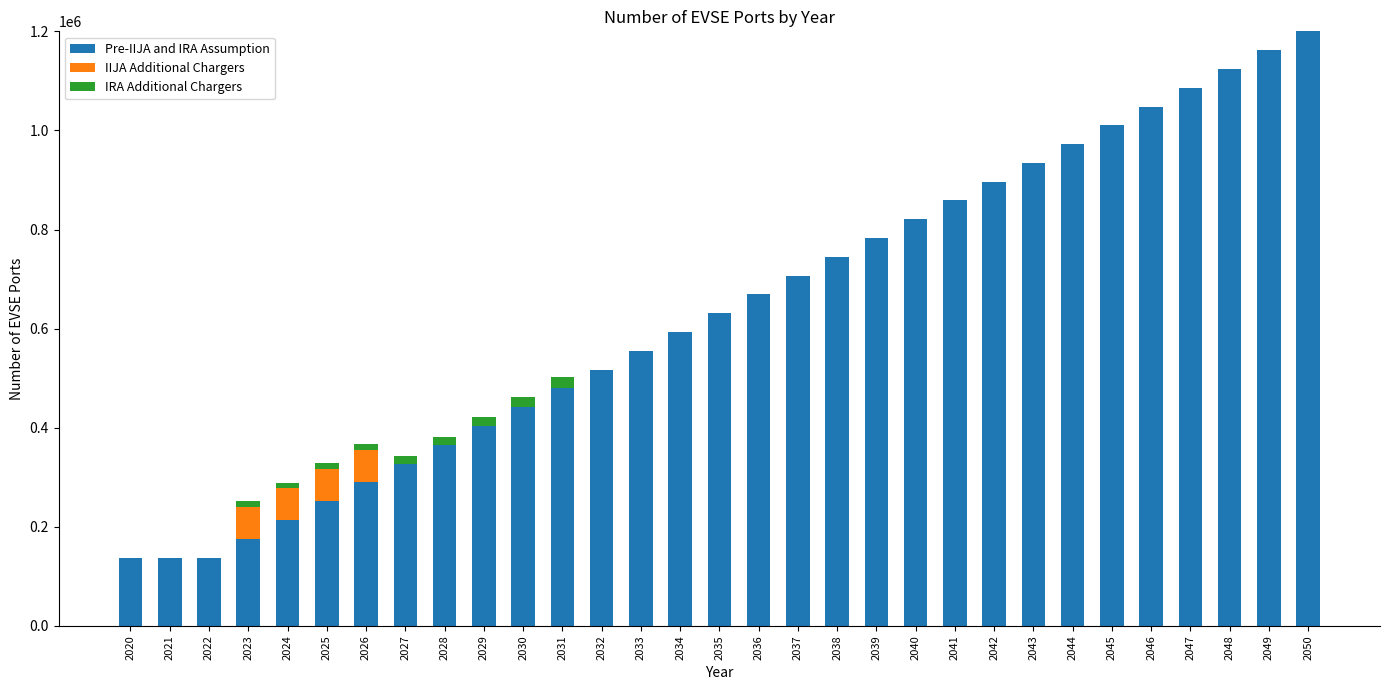

What is the total value across all series at 2041?

858611.4